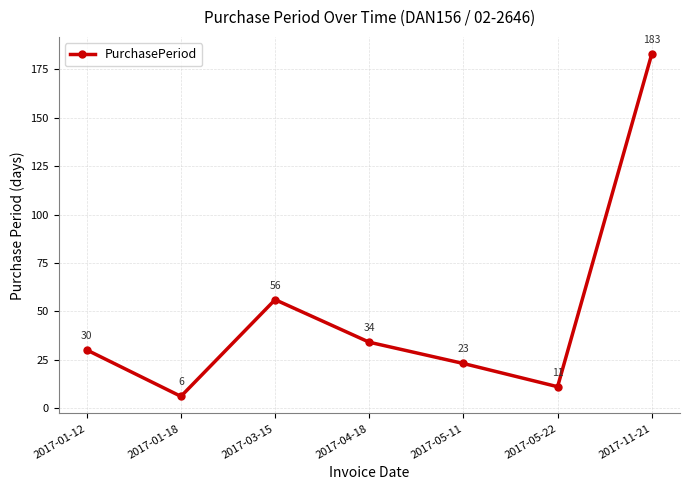

How many data points are less than 30?

3